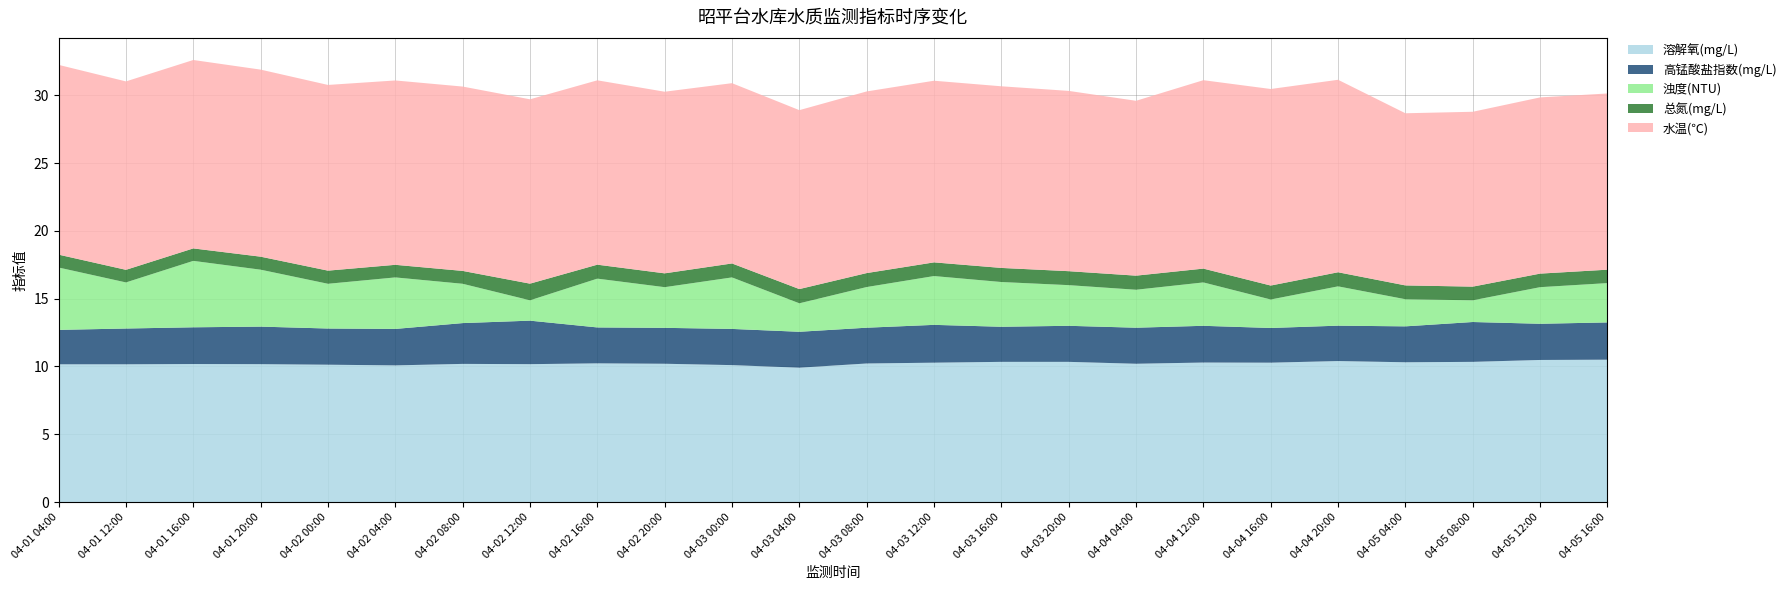

Reading left to right, extract all data points from this chart.

溶解氧(mg/L): 10.2	10.2	10.2	10.2	10.1	10.1	10.2	10.2	10.2	10.2	10.1	9.9	10.2	10.3	10.3	10.3	10.2	10.3	10.3	10.4	10.3	10.3	10.5	10.5
高锰酸盐指数(mg/L): 2.5	2.6	2.7	2.8	2.7	2.7	3.0	3.2	2.6	2.6	2.7	2.6	2.6	2.8	2.6	2.7	2.7	2.7	2.6	2.6	2.6	2.9	2.7	2.8
浊度(NTU): 4.6	3.4	4.9	4.2	3.3	3.8	2.9	1.5	3.6	3.0	3.8	2.1	3.0	3.6	3.3	3.0	2.8	3.2	2.1	2.9	2.0	1.6	2.7	2.9
总氮(mg/L): 0.9	0.9	0.9	1.0	1.0	0.9	0.9	1.2	1.0	1.0	1.0	1.1	1.0	1.0	1.0	1.0	1.0	1.0	1.0	1.0	1.0	1.0	1.0	1.0
水温(℃): 14.0	13.9	13.9	13.8	13.7	13.6	13.6	13.6	13.6	13.4	13.3	13.2	13.4	13.4	13.4	13.3	12.9	13.9	14.5	14.2	12.7	12.9	13.0	13.0